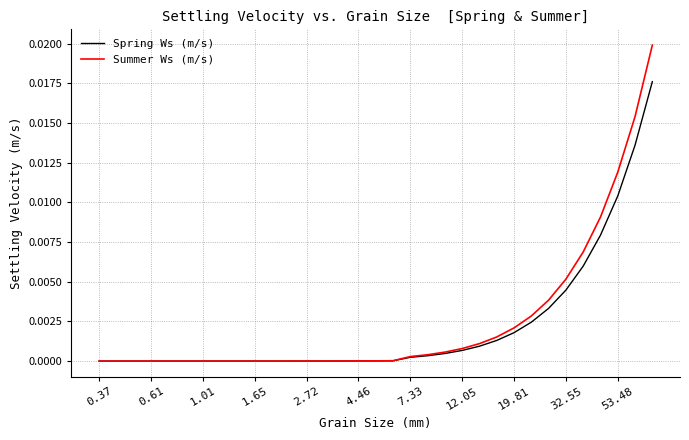

List the series in order of their peak value, lowest first.

Spring Ws (m/s), Summer Ws (m/s)